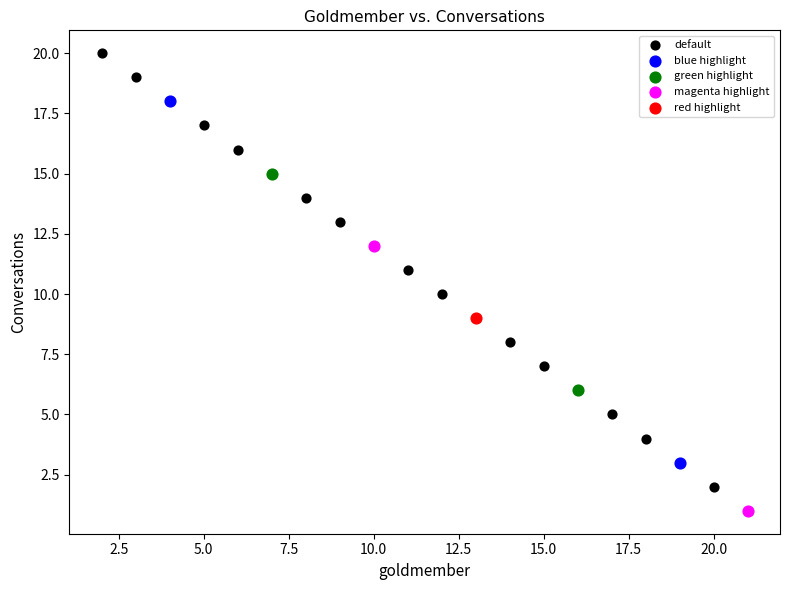

Which series contains the highest Y value?

default